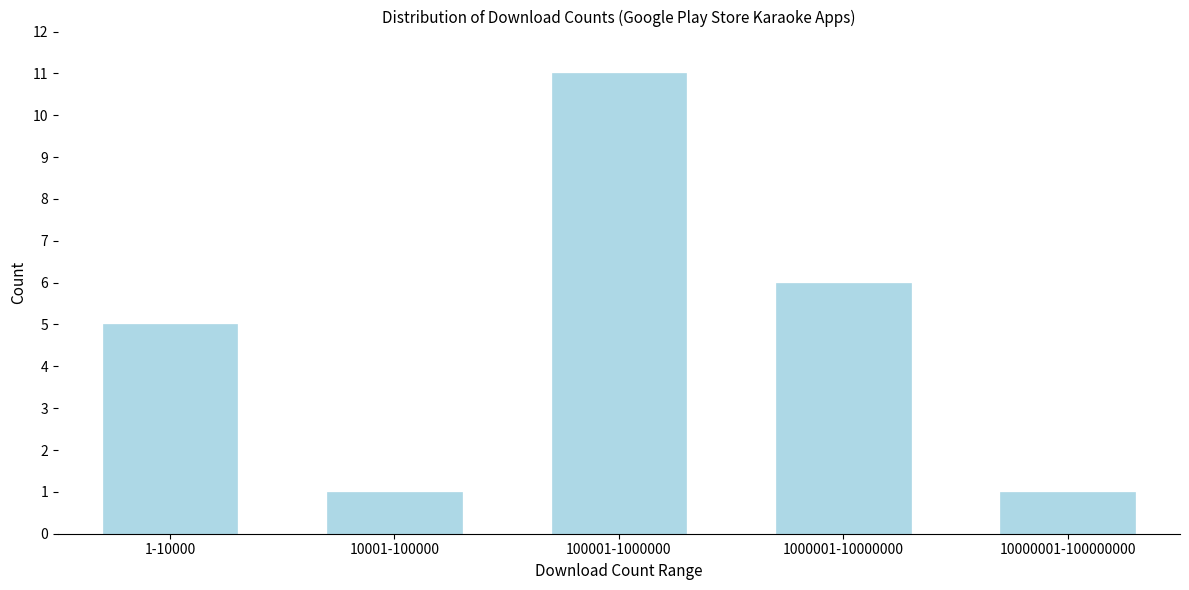

Reading left to right, list all the values displayed in this chart.

1-10000=5	10001-100000=1	100001-1000000=11	1000001-10000000=6	10000001-100000000=1